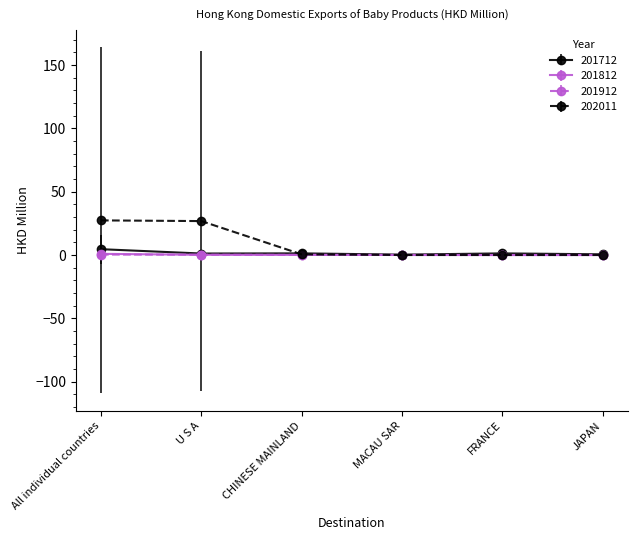

True or false: 202011 has more than 2 interior local peaks.

False